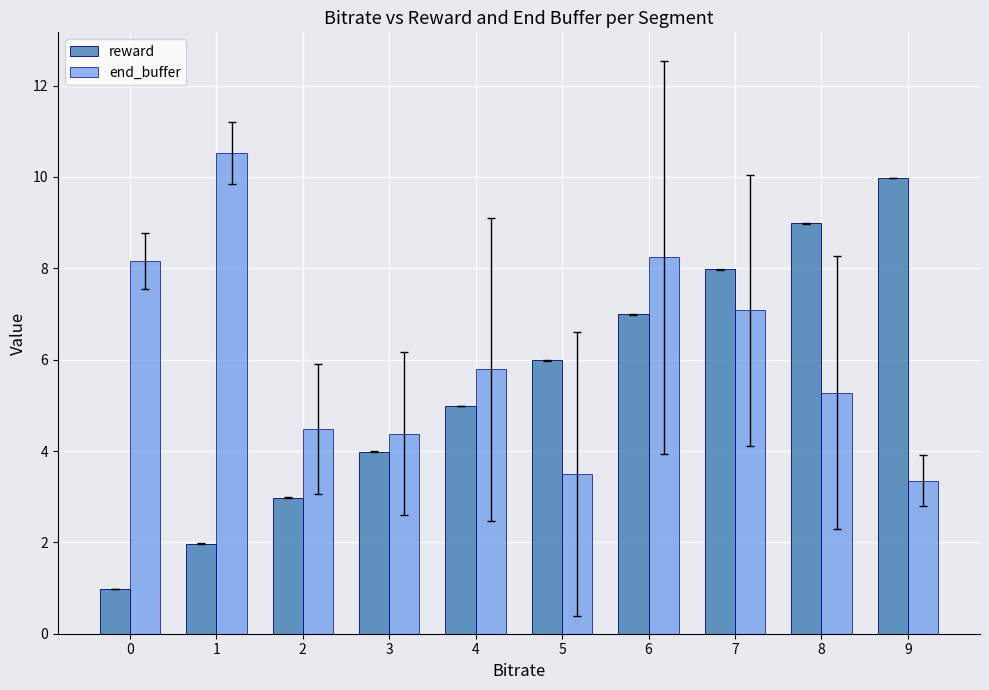

Is the value of reward at 8 greater than the value of end_buffer at 5?

Yes